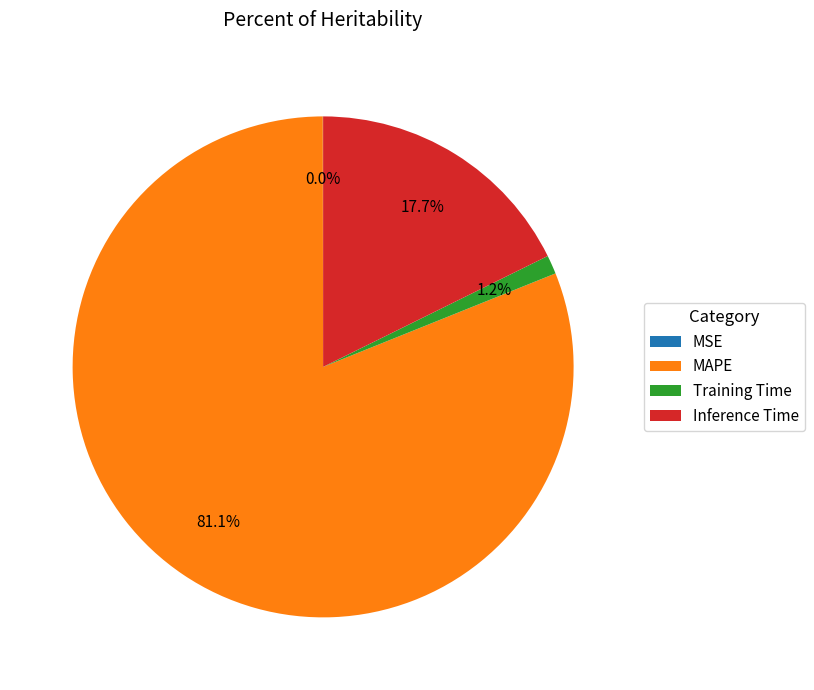

Is MAPE the majority of the pie?

Yes